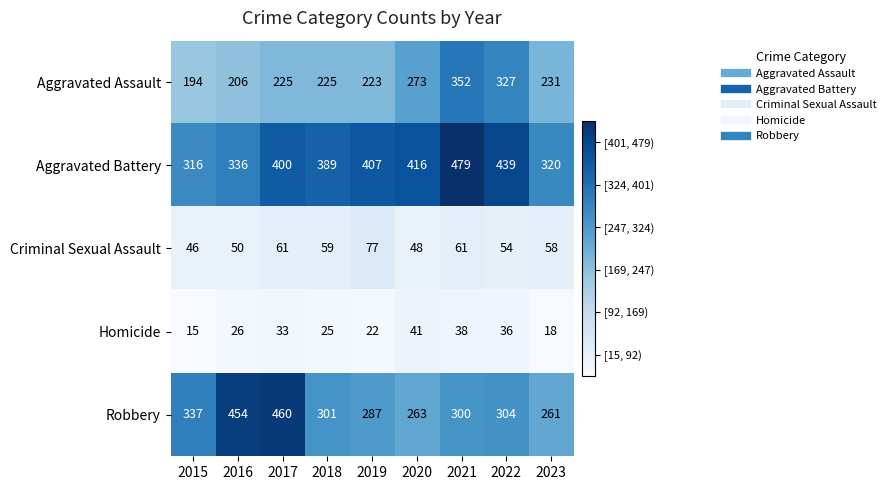

Which series changed the most between 2016 and 2022?

Robbery